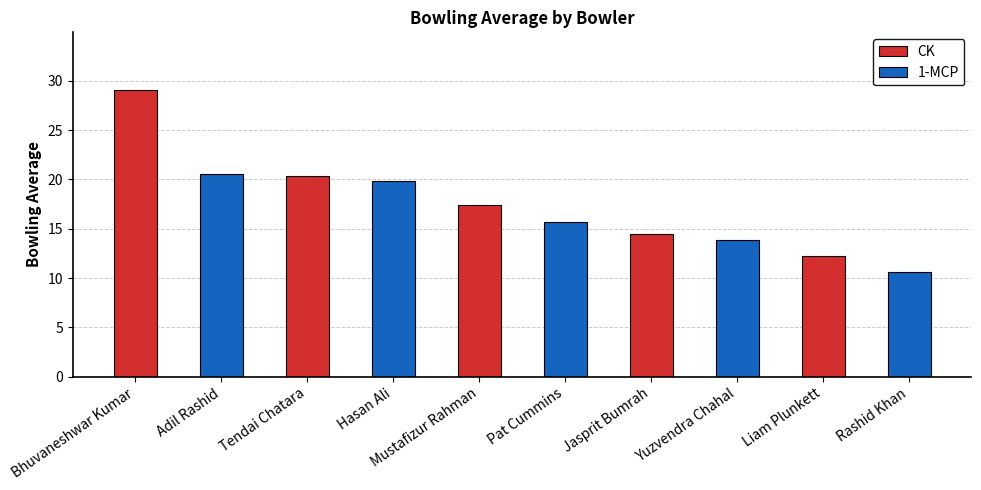

The CK series shows 20.3 at Tendai Chatara. True or false?

True